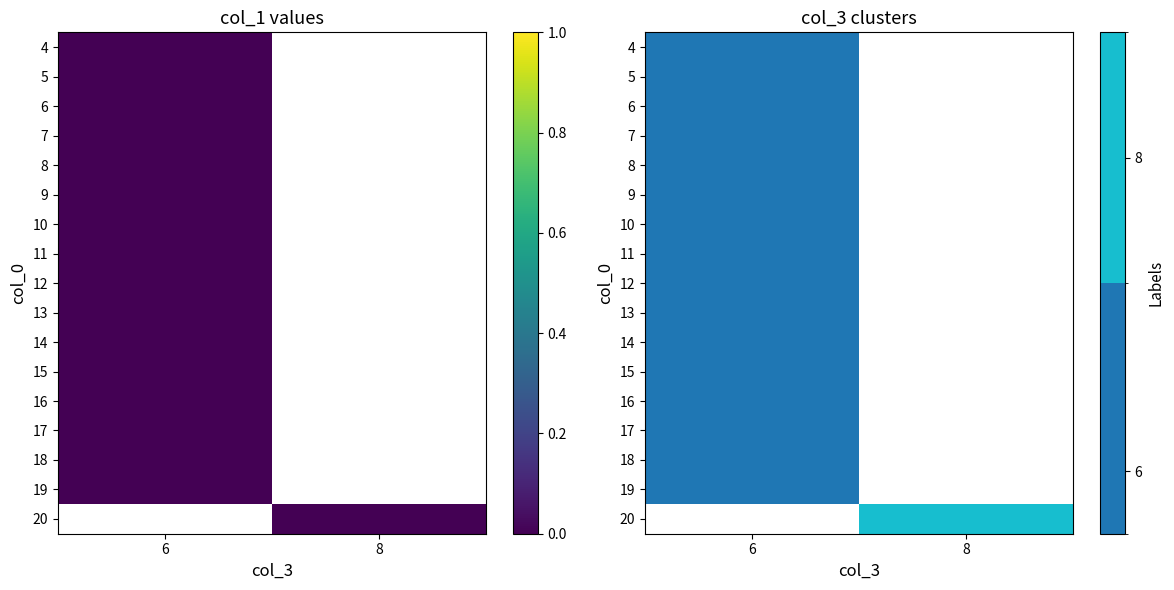

List the labels in order of 4 value, largest first.

6, 8